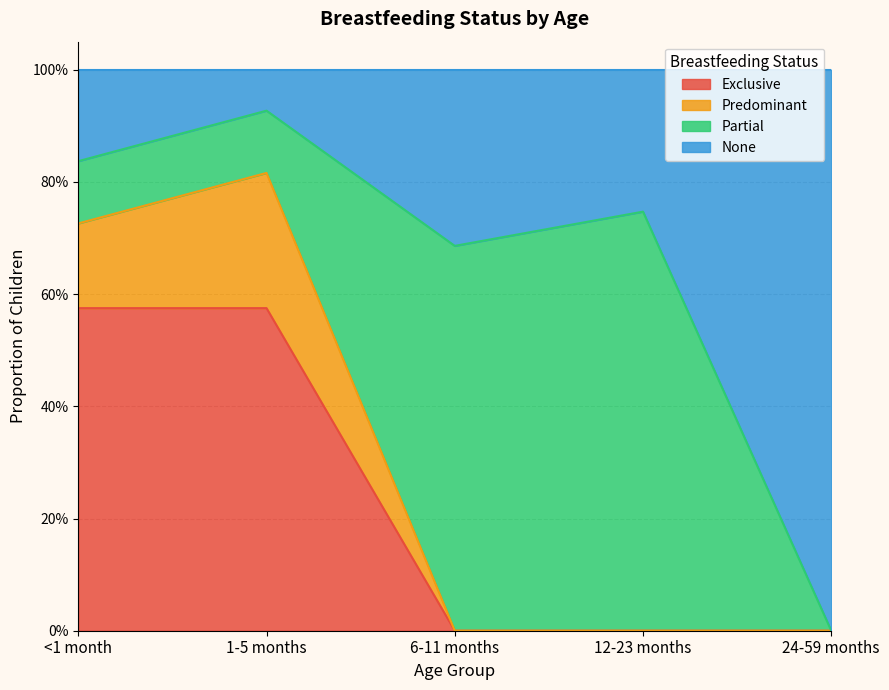

Does the chart have visible grid lines?

Yes